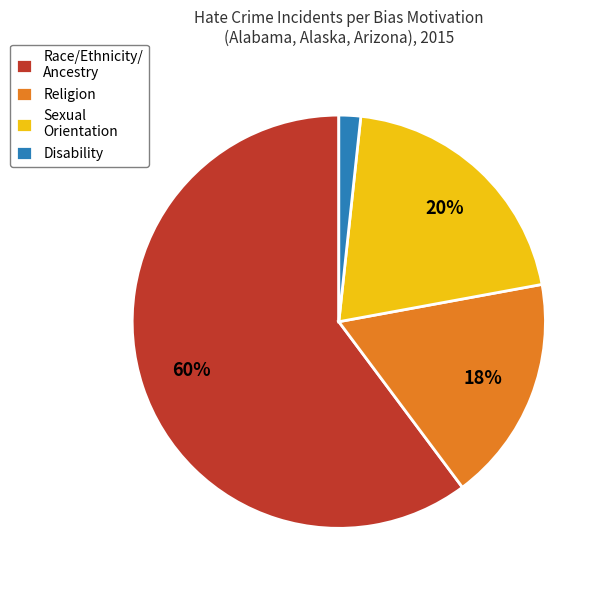

Which slice is the smallest?

Disability